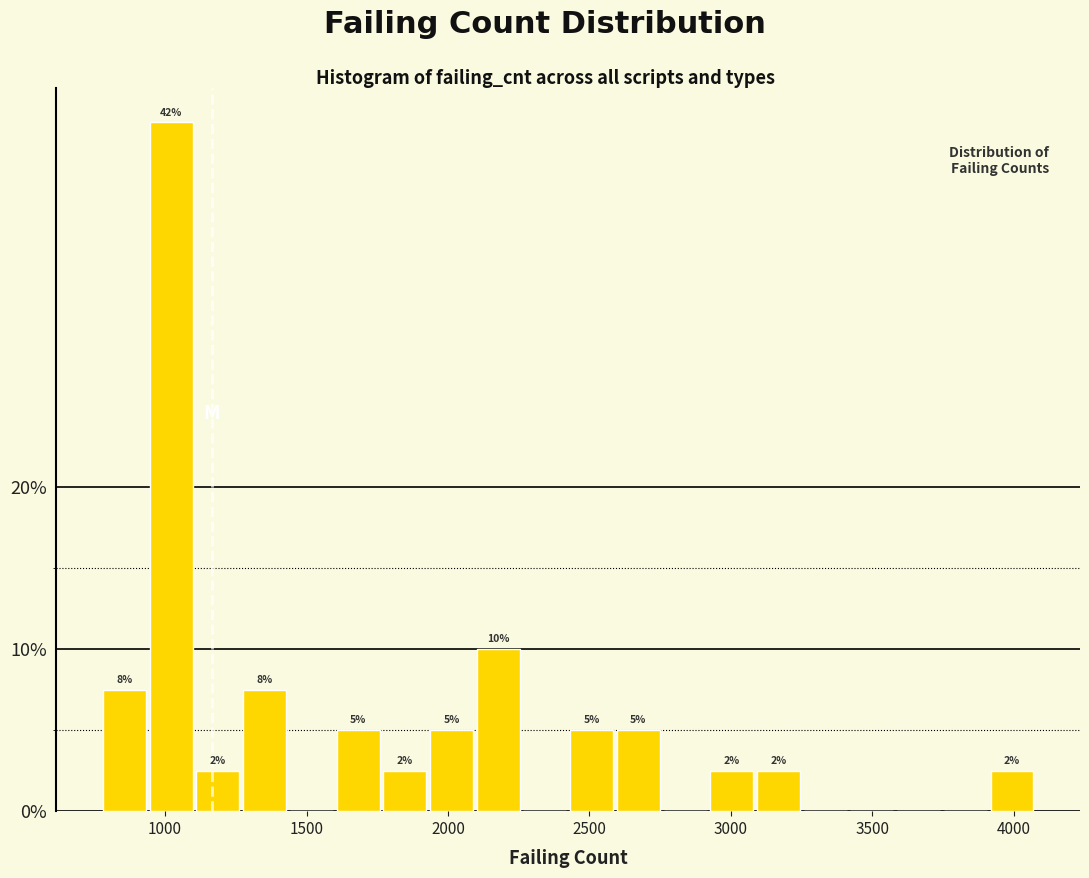

Around what value on the x-axis is the tallest bar? Give the approximate position of its centre, as read against the axis.

1000